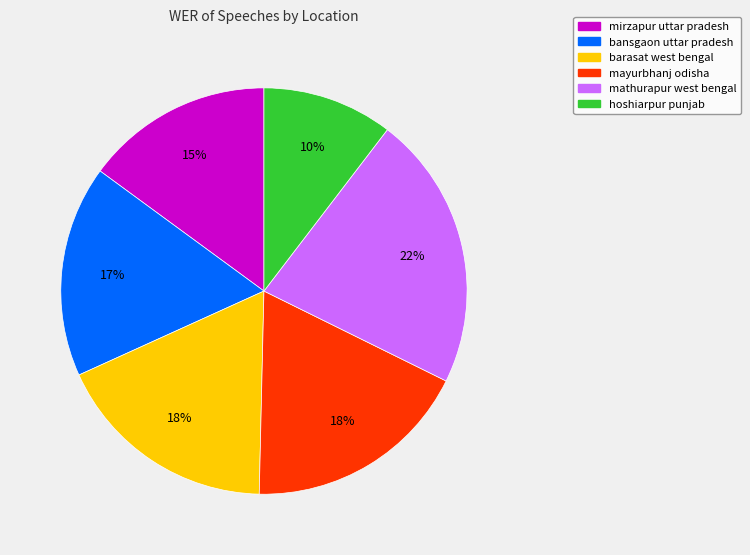

How many slices are in this pie chart?

6